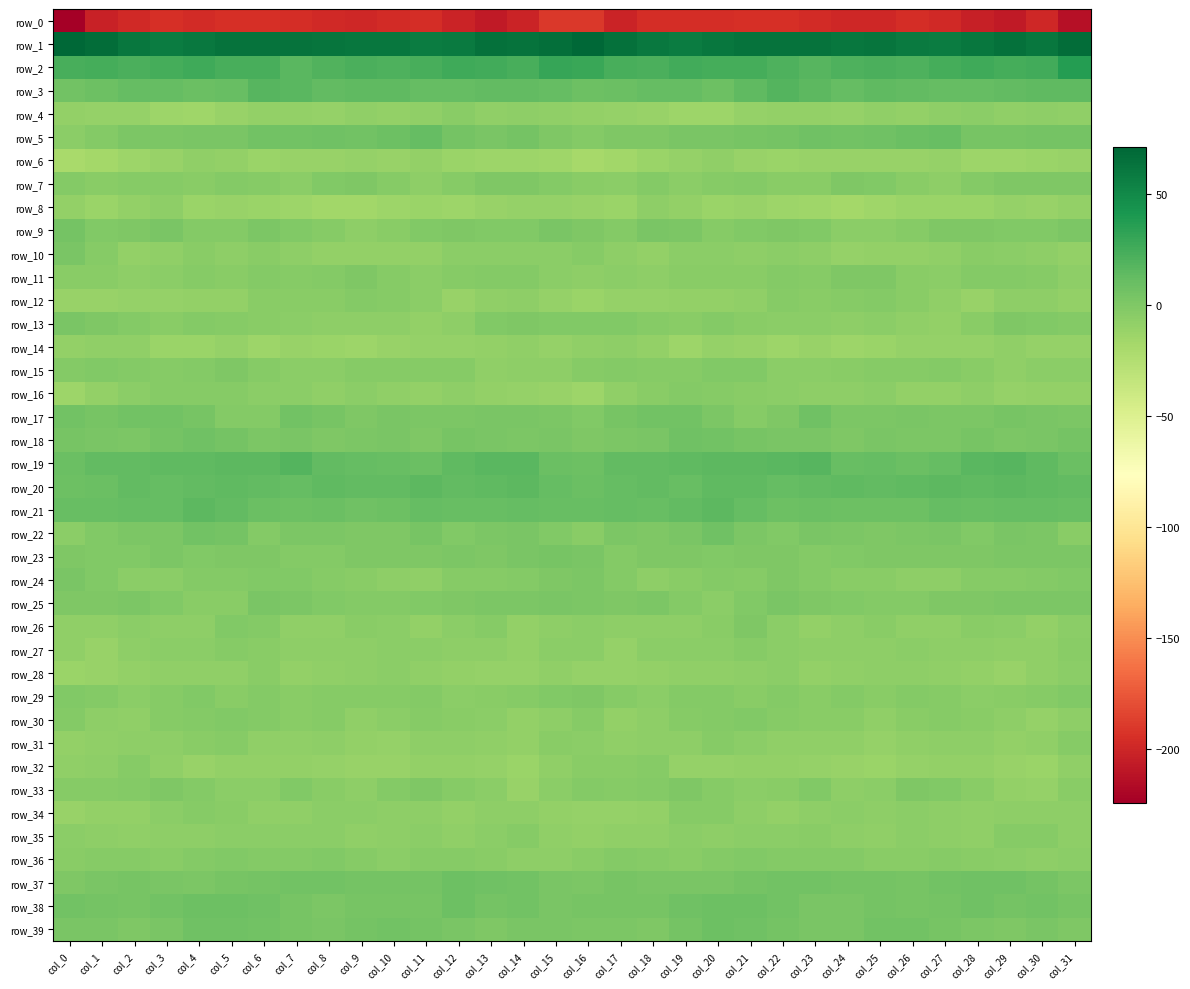

Which series has the largest range (max minus min)?

row_0